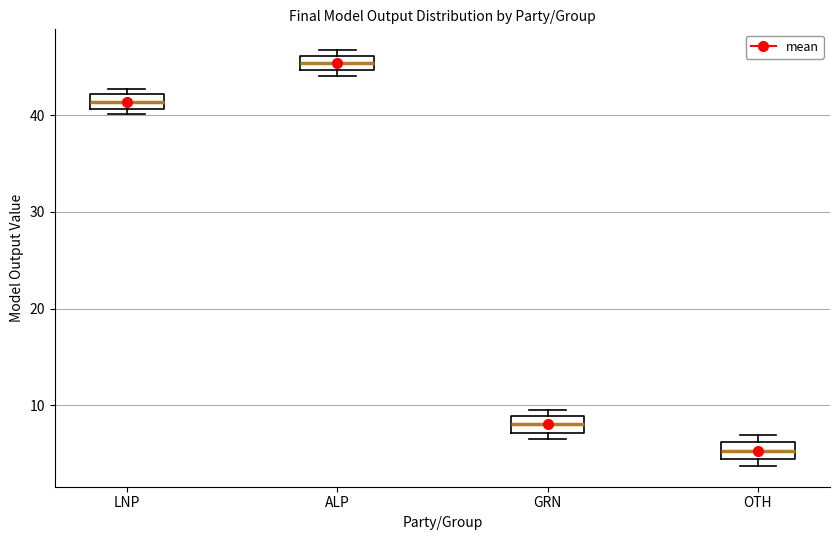

Where is the upper edge of the box for GRN on the y-axis? The values are not printed on the chart, so give them approximately, as read against the axis.

9